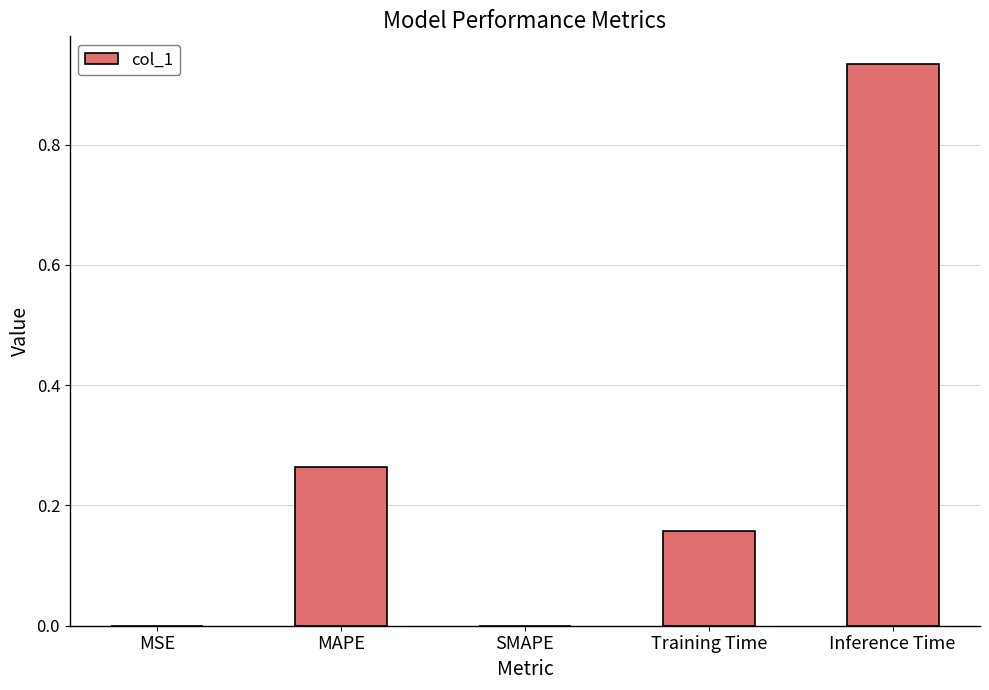

Which has a higher value, Inference Time or MAPE?

Inference Time